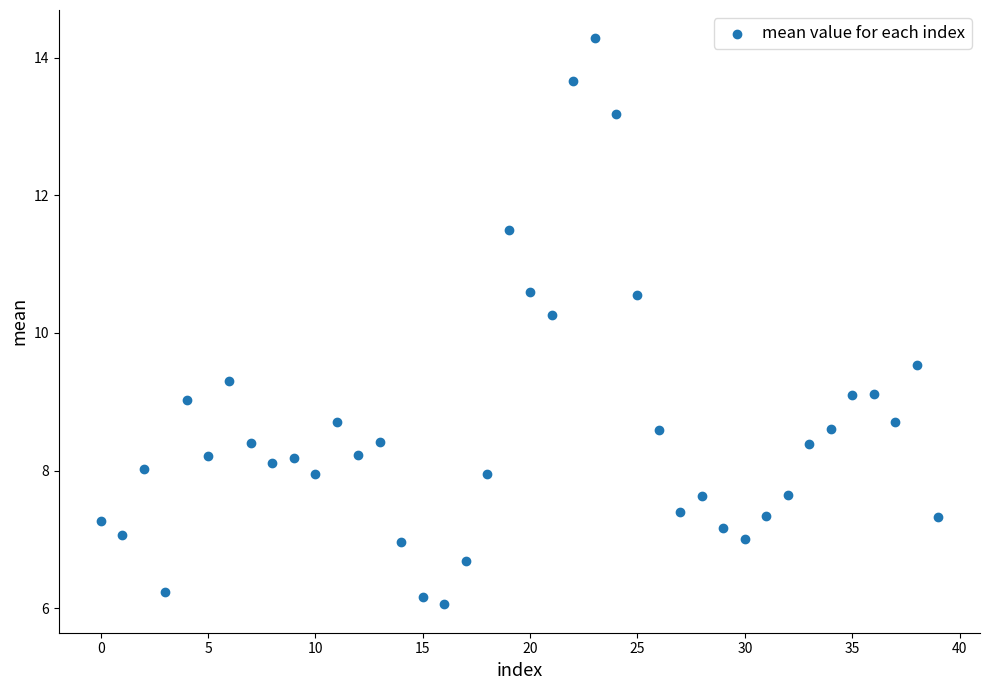

What Y value in the scatter plot is closest to 10?

10.3